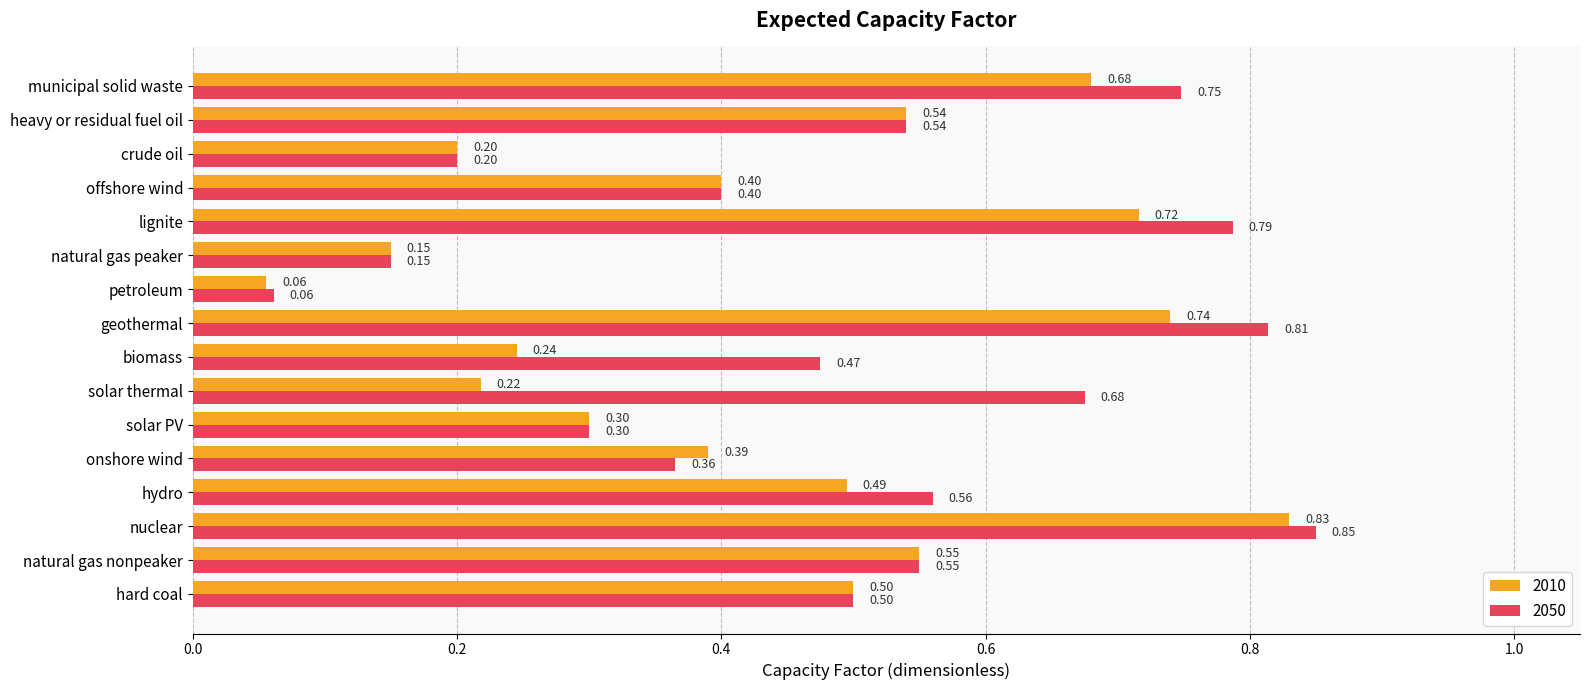

What is the spread (max minus min) of values at solar thermal?

0.5